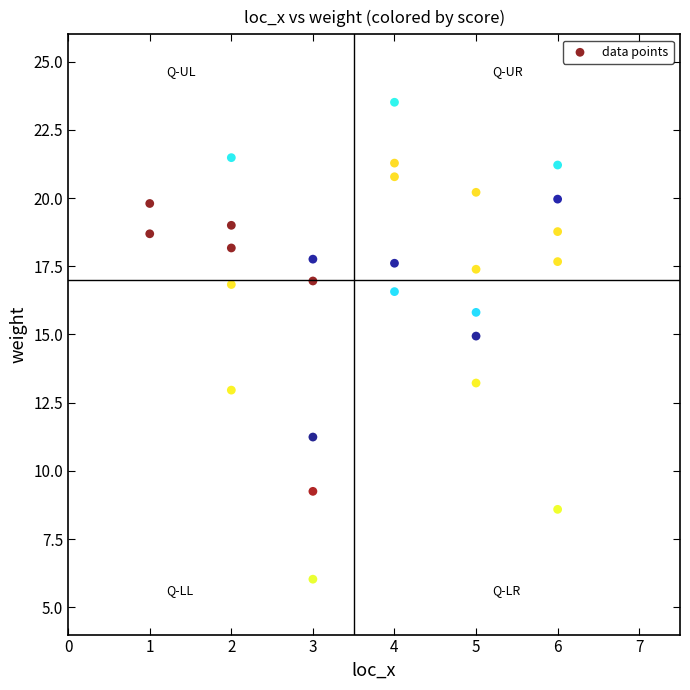

What is the range of X values (max minus min)?

5.0